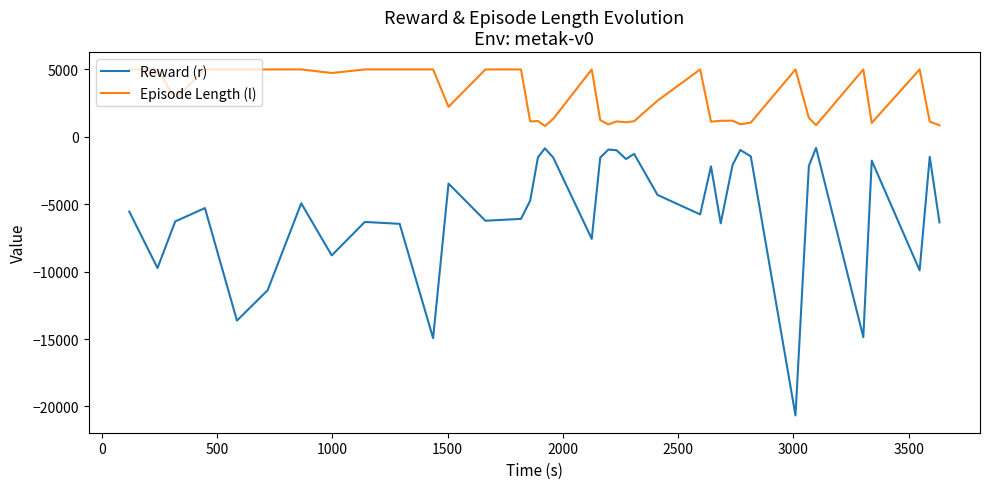

True or false: Episode Length (l) and Reward (r) intersect in this chart.

False